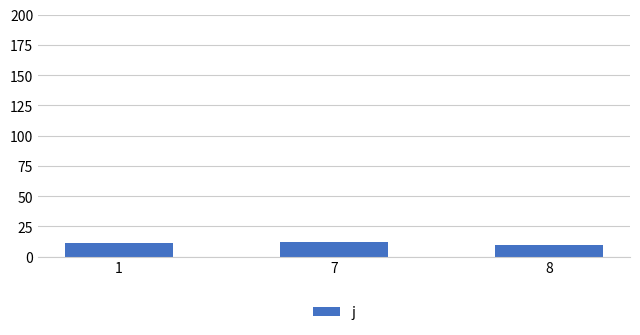

The chart shows a value of 10 at 8. True or false?

True